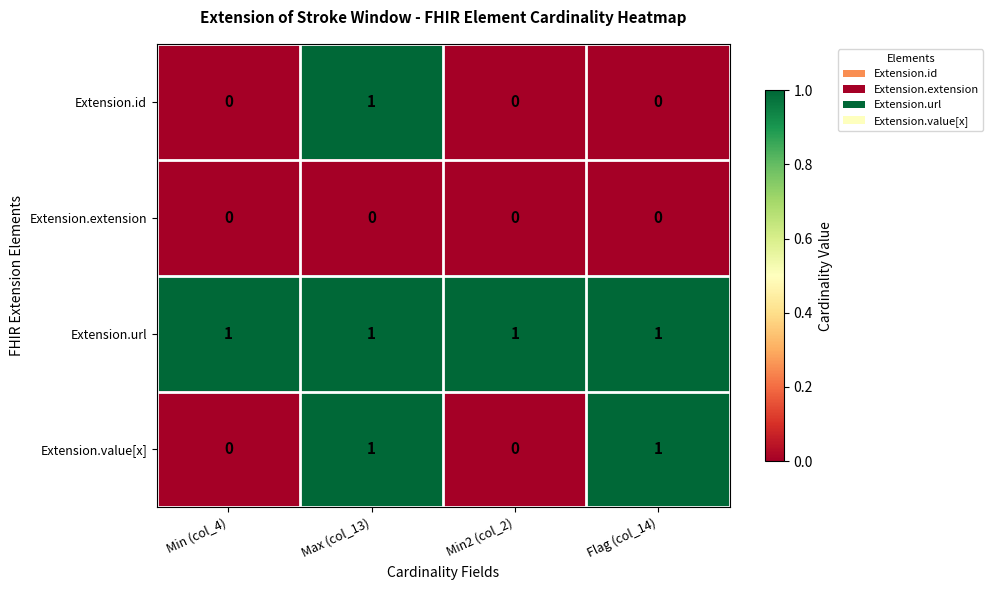

How many Extension.value[x] values are between 0 and 1?

4